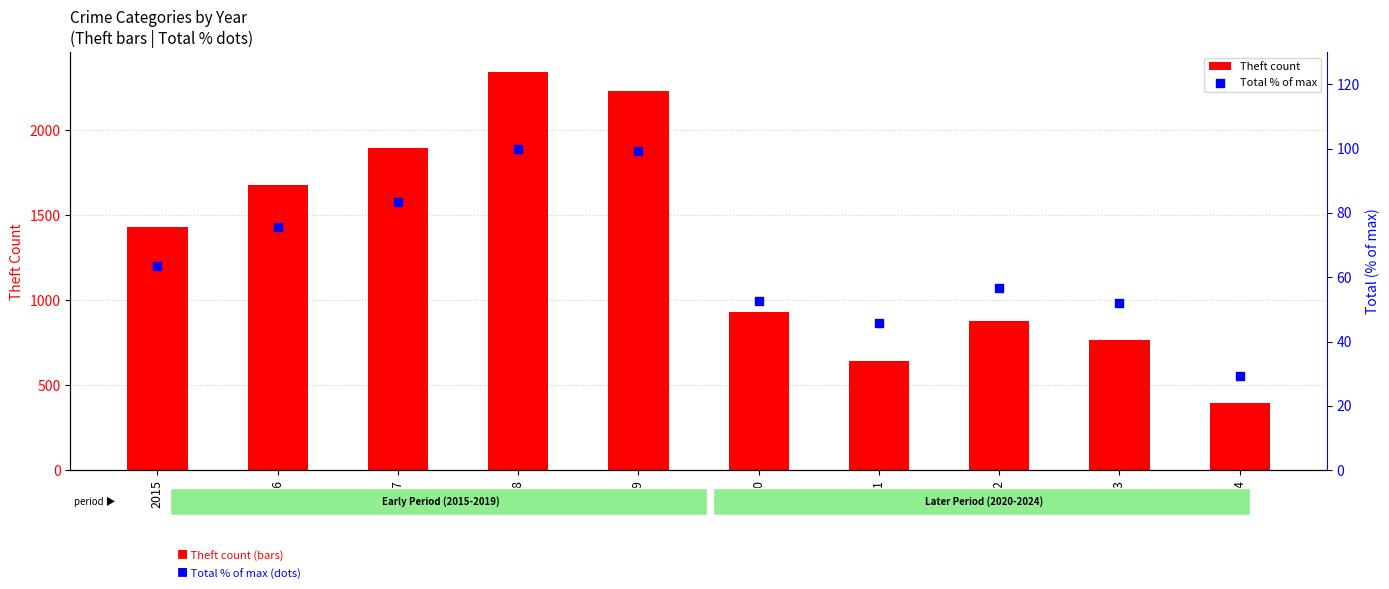

Which series reaches the maximum Y coordinate?

Theft count